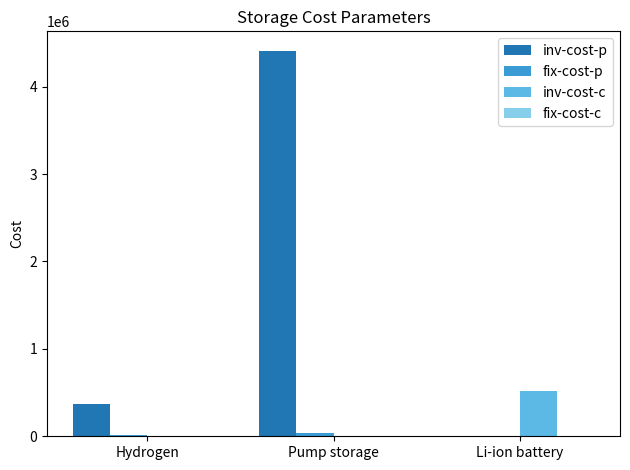

Which series has the largest total across all categories?

inv-cost-p